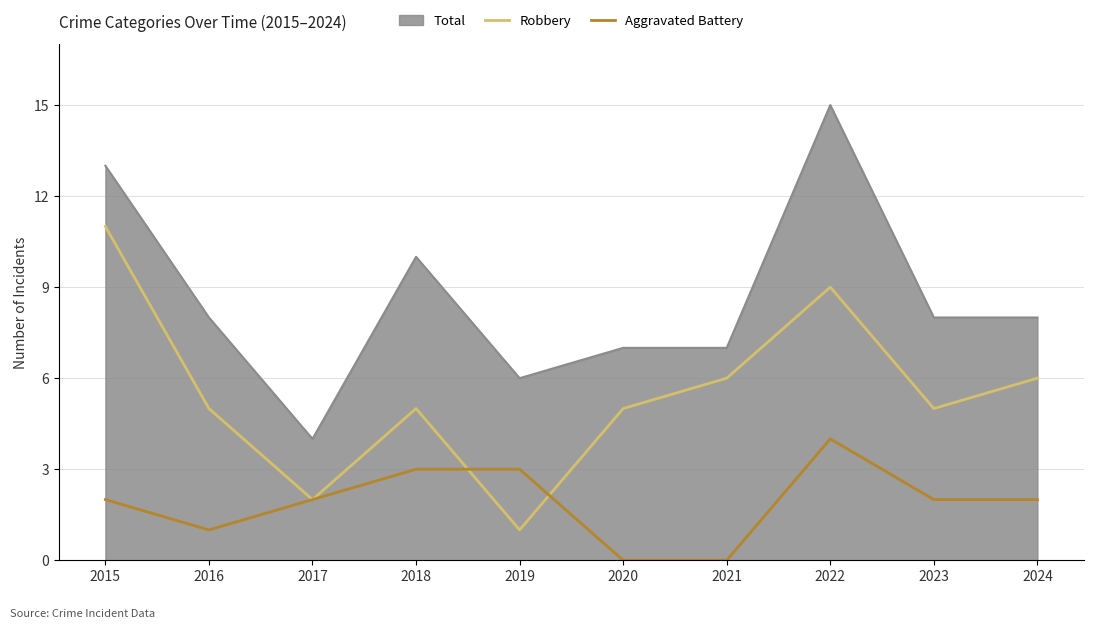

How many Robbery values are between 5 and 6?

6